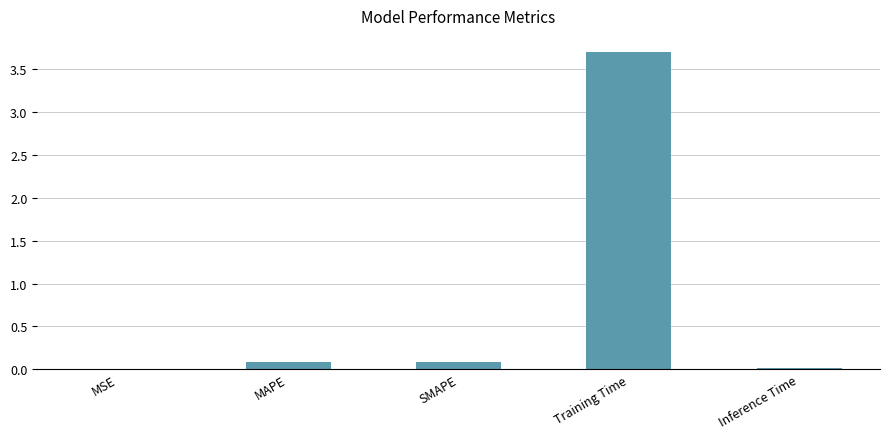

What is the sum of the values at SMAPE and Training Time?

3.8